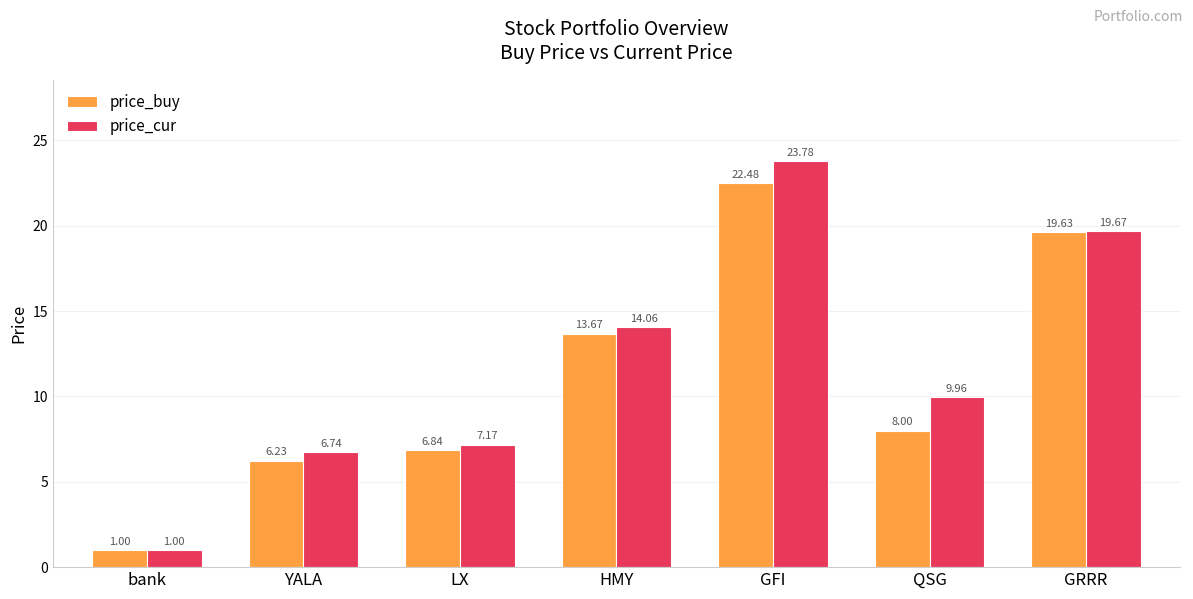

What is the sum of the price_buy values at LX and HMY?

20.5